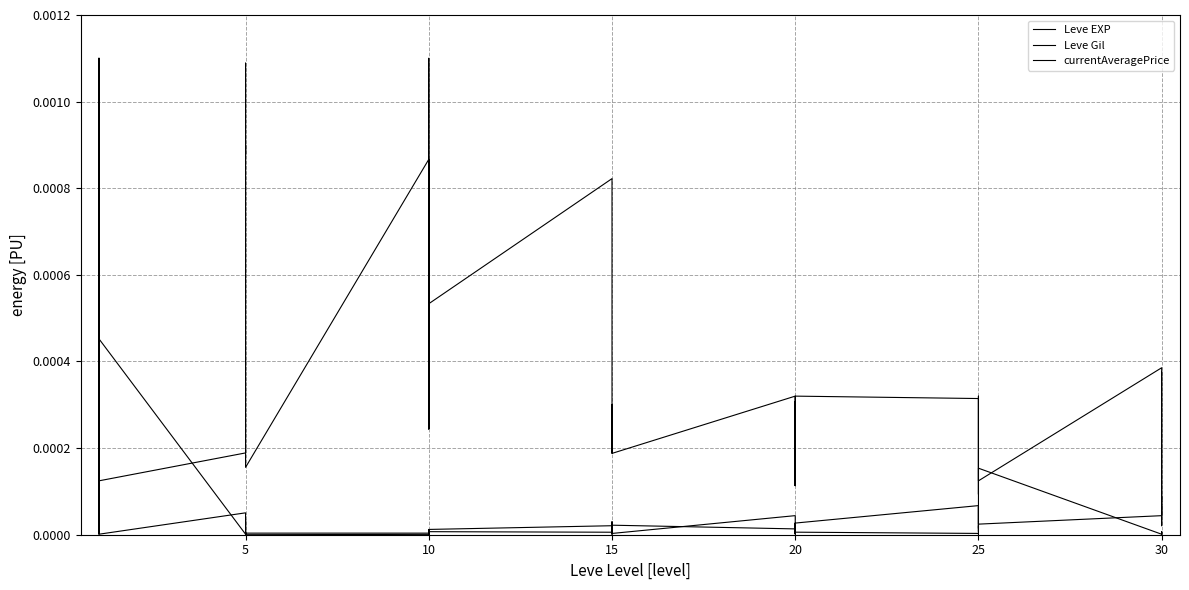

What are all the series names shown in the legend?

Leve EXP, Leve Gil, currentAveragePrice